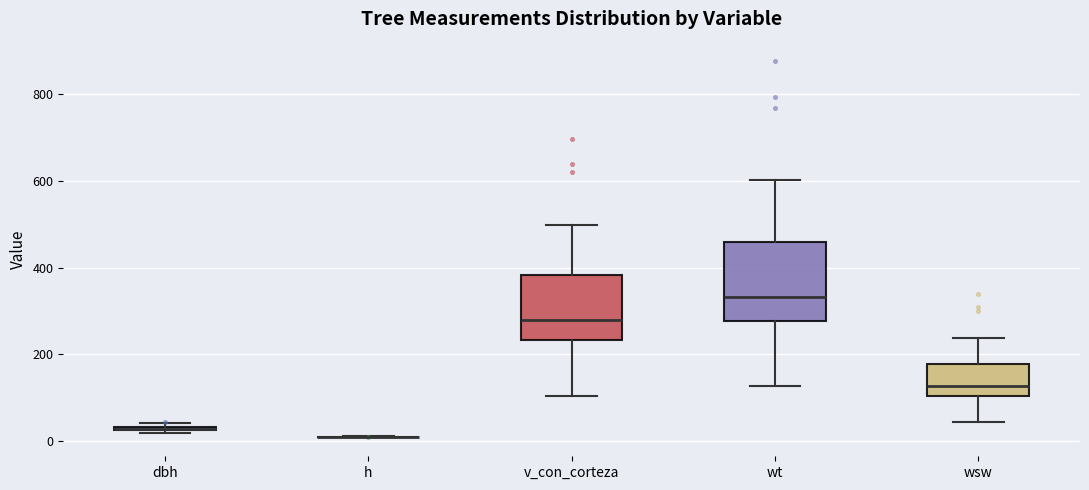

Where is the lower edge of the box for v_con_corteza on the y-axis? The values are not printed on the chart, so give them approximately, as read against the axis.

240